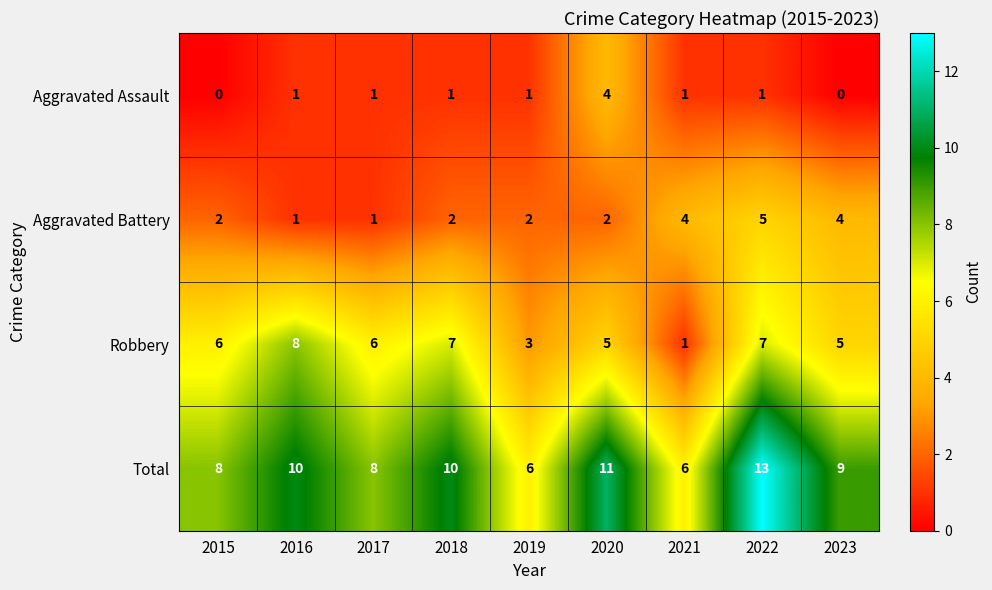

What is the difference between the maximum and minimum values in the Aggravated Battery series?

4